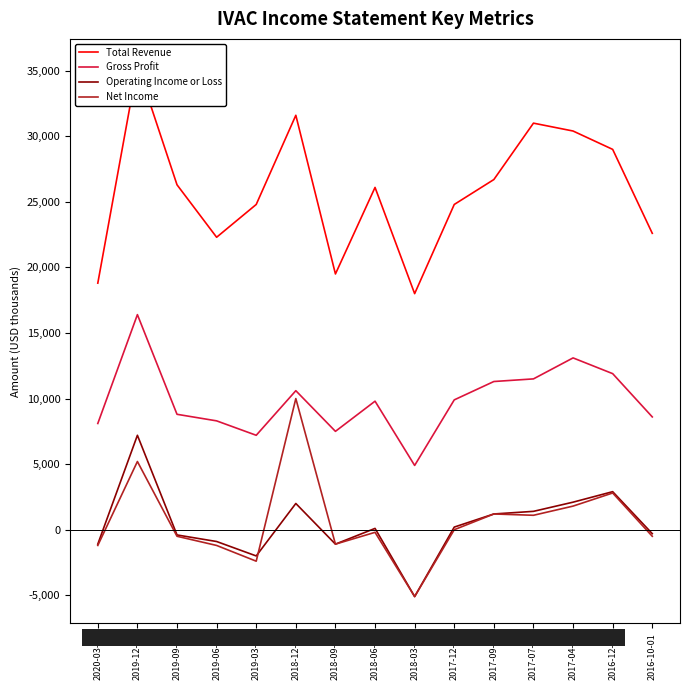

True or false: Net Income and Total Revenue intersect in this chart.

False